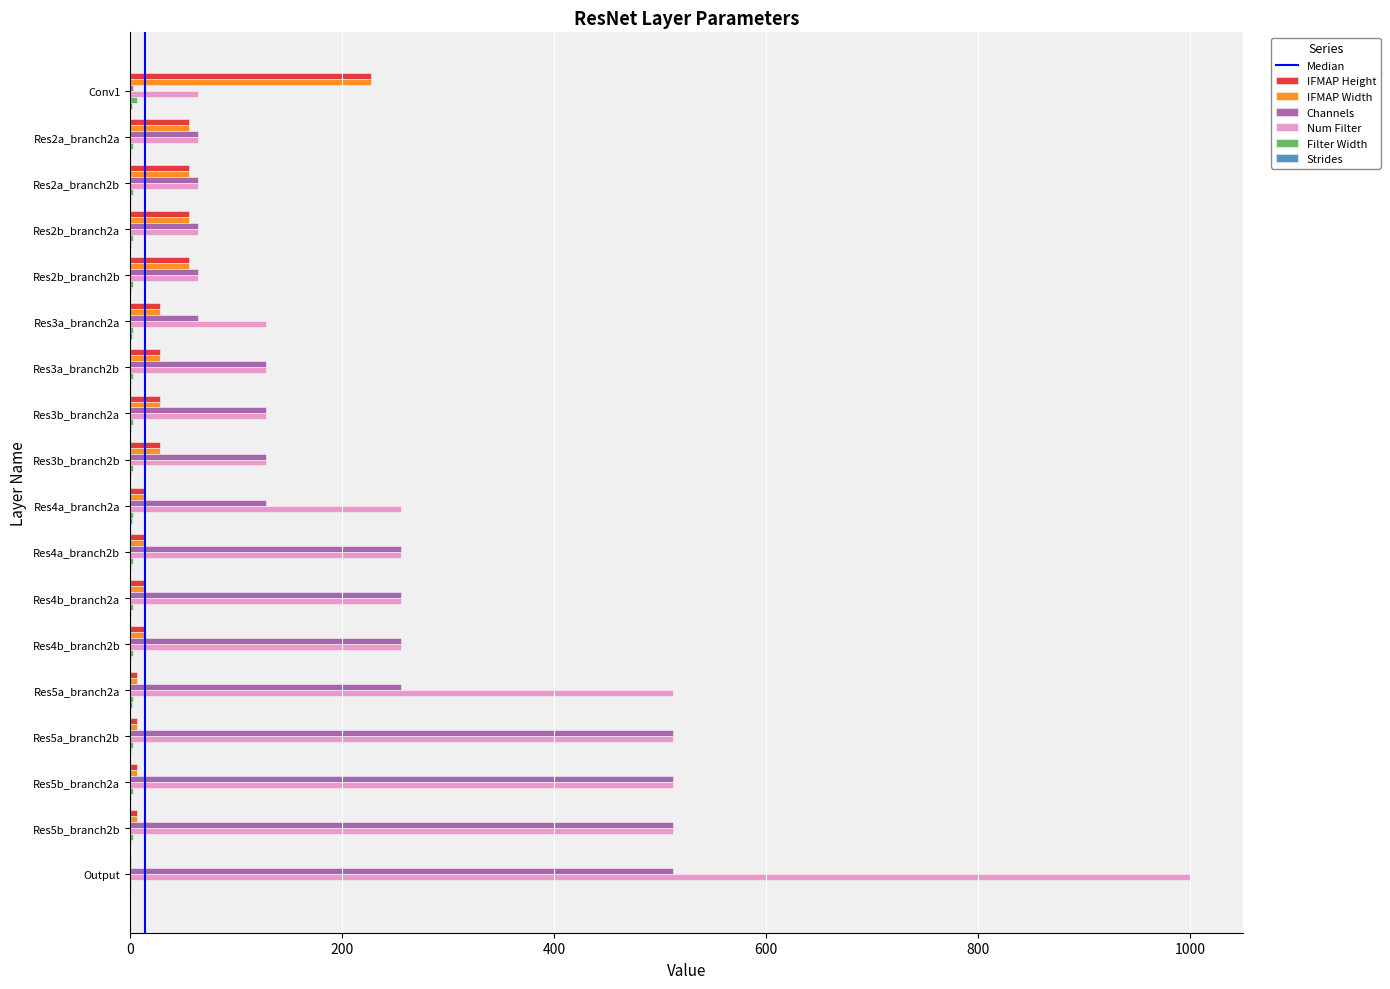

What is the maximum value shown in the chart?

1000